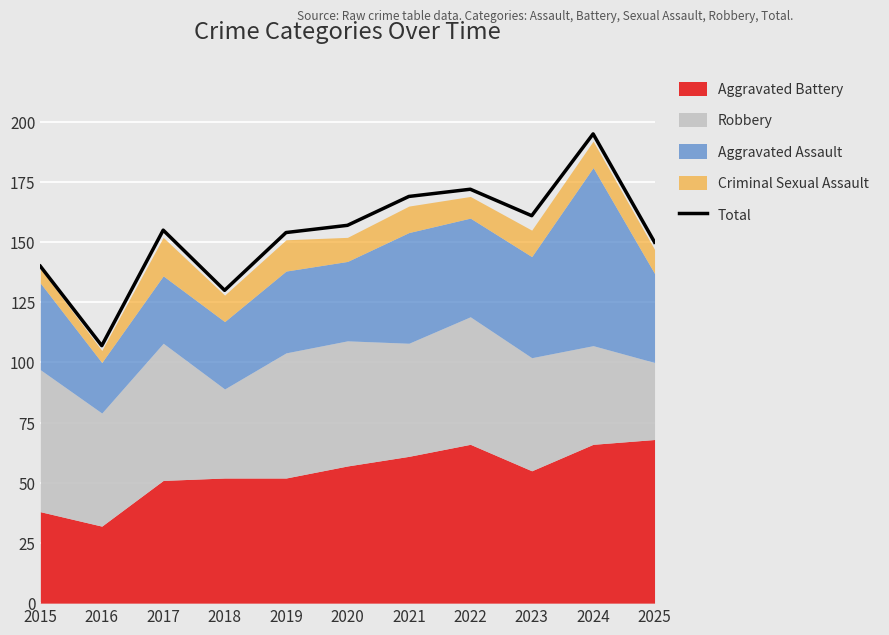

Which category has the highest value across all series?

2024